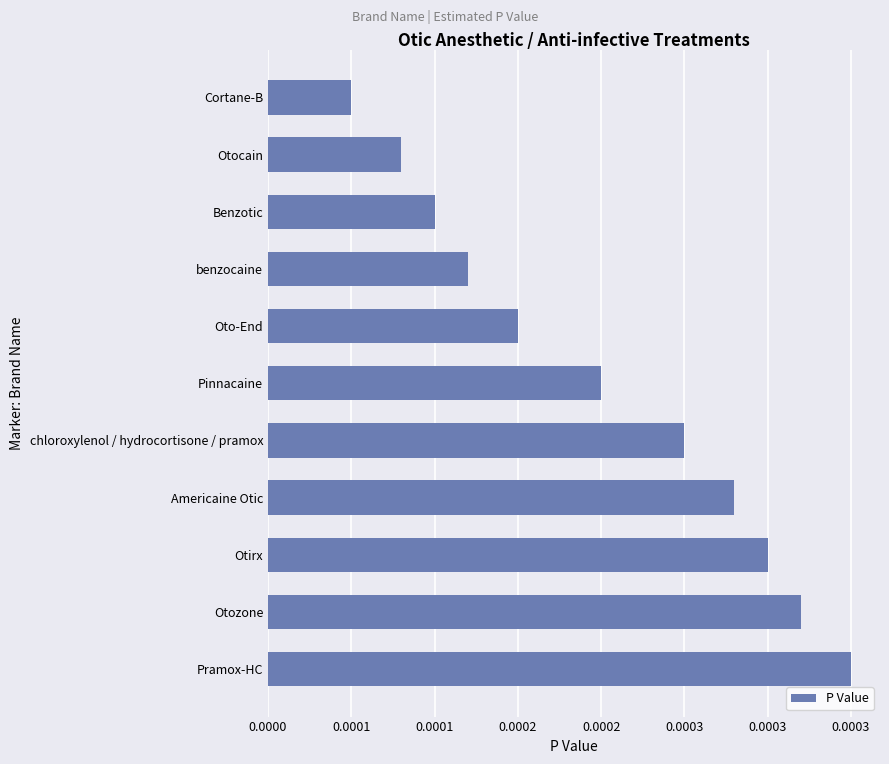

List the labels in order of value, largest first.

Pramox-HC, Otozone, Otirx, Americaine Otic, chloroxylenol / hydrocortisone / pramox, Pinnacaine, Oto-End, benzocaine, Benzotic, Otocain, Cortane-B